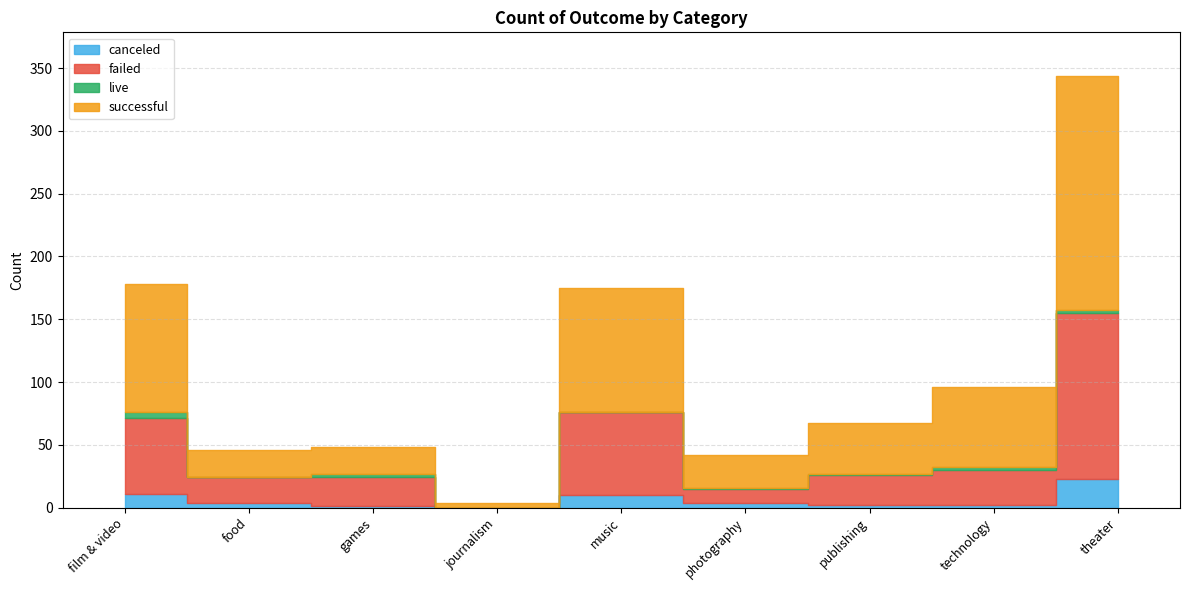

Reading right to left, extract all data points from this chart.

canceled: 23	2	2	4	10	0	1	4	11
failed: 132	28	24	11	66	0	23	20	60
live: 2	2	1	1	0	0	3	0	5
successful: 187	64	40	26	99	4	21	22	102